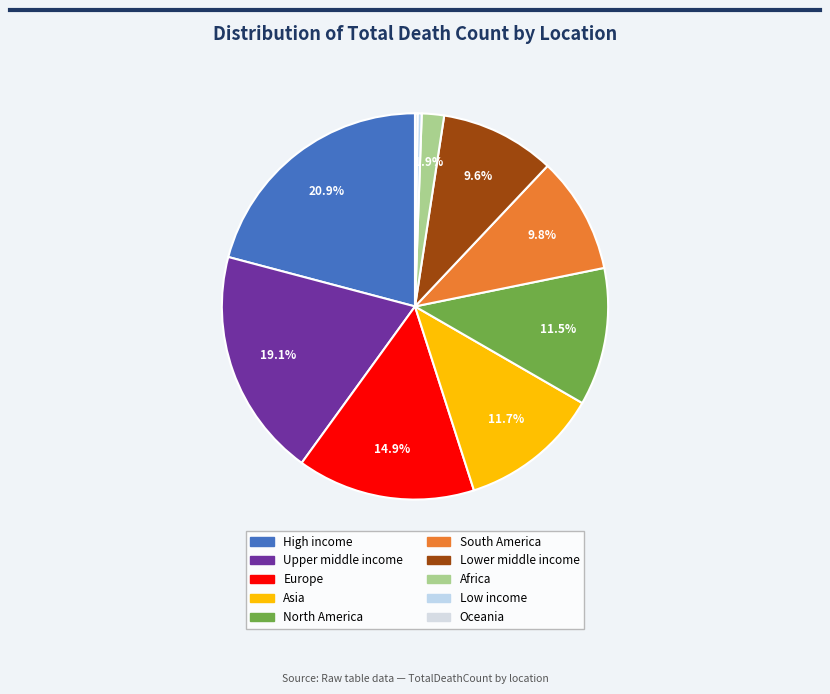

To the nearest percent, what portion does Asia represent?

12%